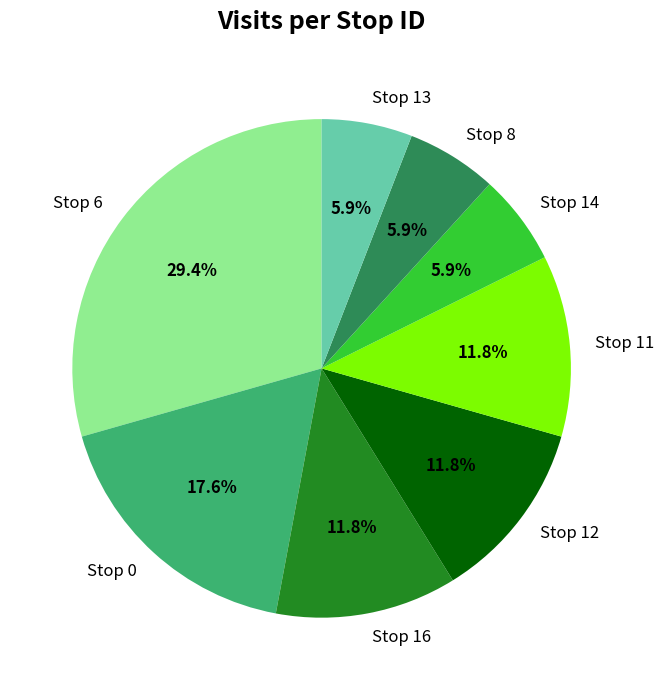

To the nearest percent, what portion does Stop 0 represent?

18%